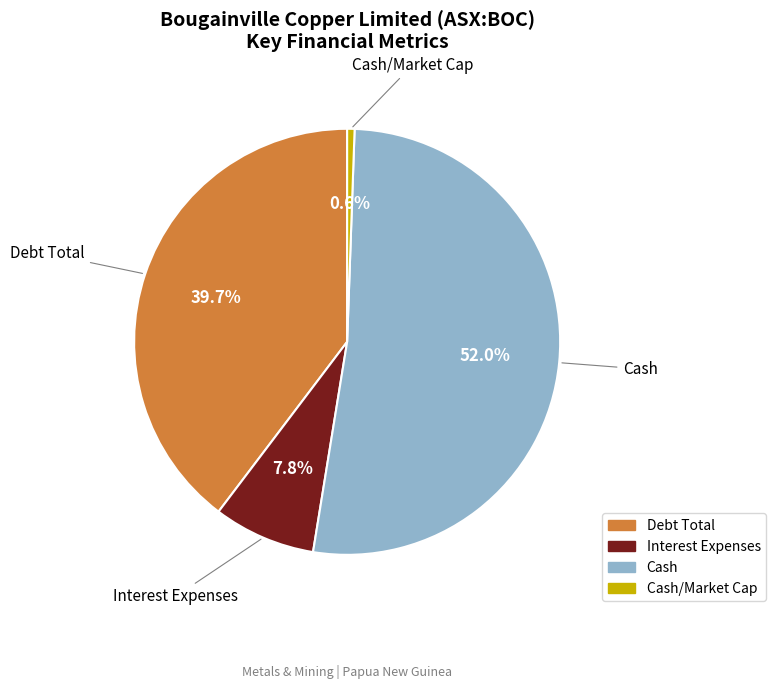

To the nearest percent, what percentage of the pie is Debt Total?

40%